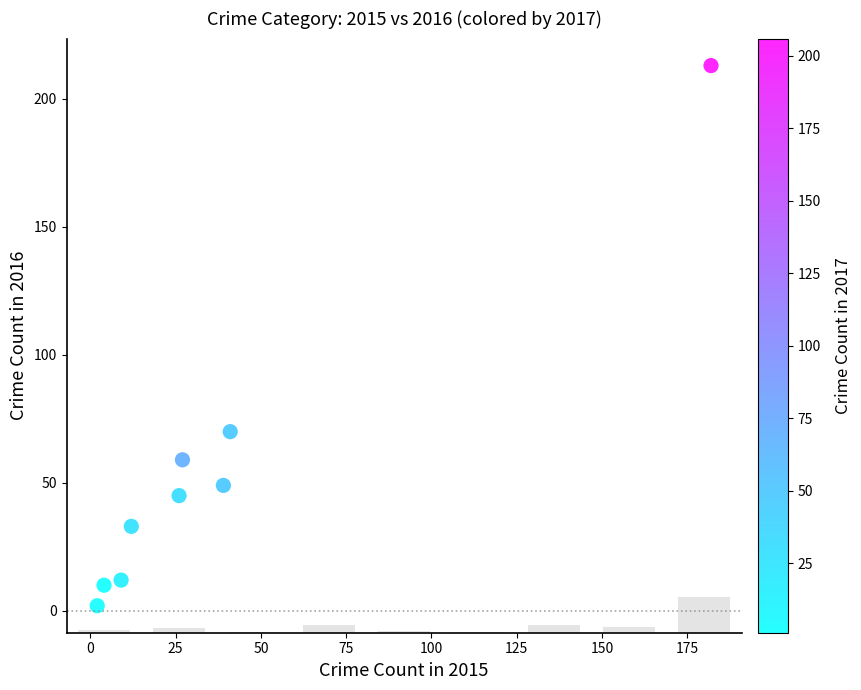

What Y value in the scatter plot is closest to 107?

70